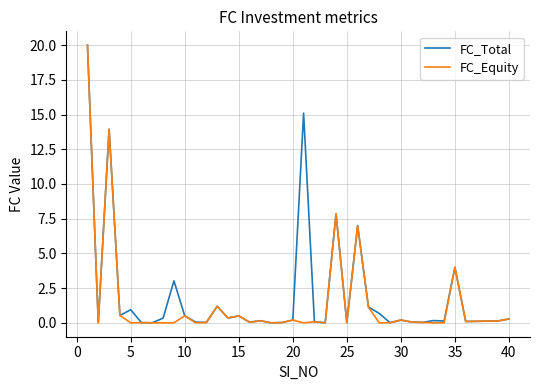

What is the average value of the FC_Equity series?

1.5